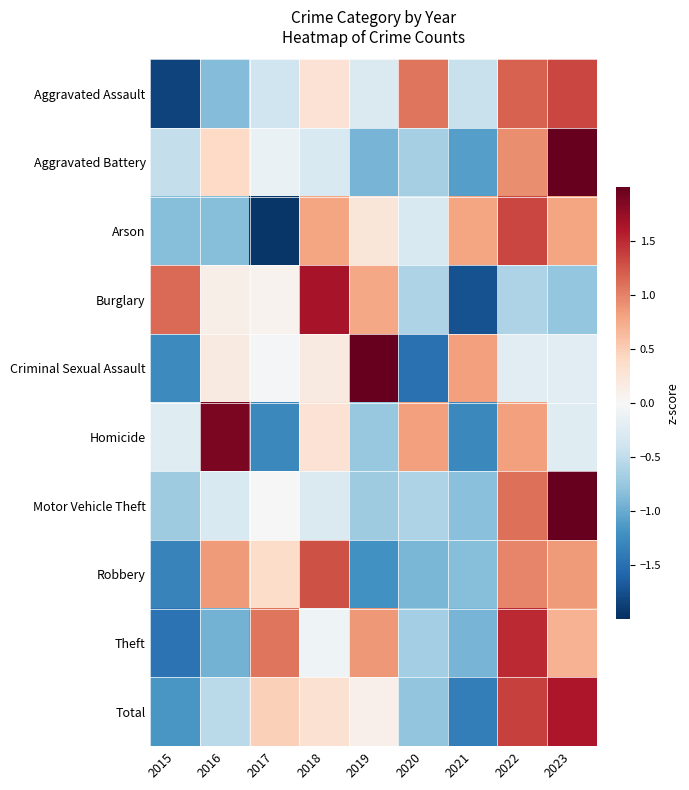

Reading right to left, list all the values displayed in this chart.

Aggravated Assault: 2023=1.3	2022=1.2	2021=-0.4	2020=1.1	2019=-0.3	2018=0.3	2017=-0.4	2016=-0.9	2015=-1.9
Aggravated Battery: 2023=2.3	2022=0.9	2021=-1.1	2020=-0.7	2019=-0.9	2018=-0.3	2017=-0.1	2016=0.4	2015=-0.5
Arson: 2023=0.8	2022=1.3	2021=0.8	2020=-0.3	2019=0.2	2018=0.8	2017=-1.9	2016=-0.8	2015=-0.8
Burglary: 2023=-0.8	2022=-0.6	2021=-1.7	2020=-0.6	2019=0.8	2018=1.6	2017=0.1	2016=0.1	2015=1.1
Criminal Sexual Assault: 2023=-0.2	2022=-0.2	2021=0.8	2020=-1.5	2019=2.1	2018=0.2	2017=-0.0	2016=0.2	2015=-1.3
Homicide: 2023=-0.2	2022=0.8	2021=-1.3	2020=0.8	2019=-0.8	2018=0.3	2017=-1.3	2016=1.9	2015=-0.2
Motor Vehicle Theft: 2023=2.4	2022=1.1	2021=-0.8	2020=-0.6	2019=-0.7	2018=-0.3	2017=0.0	2016=-0.3	2015=-0.7
Robbery: 2023=0.9	2022=1.0	2021=-0.9	2020=-0.9	2019=-1.2	2018=1.3	2017=0.4	2016=0.9	2015=-1.3
Theft: 2023=0.7	2022=1.5	2021=-0.9	2020=-0.7	2019=0.9	2018=-0.1	2017=1.1	2016=-0.9	2015=-1.5
Total: 2023=1.6	2022=1.4	2021=-1.4	2020=-0.8	2019=0.1	2018=0.3	2017=0.5	2016=-0.5	2015=-1.2